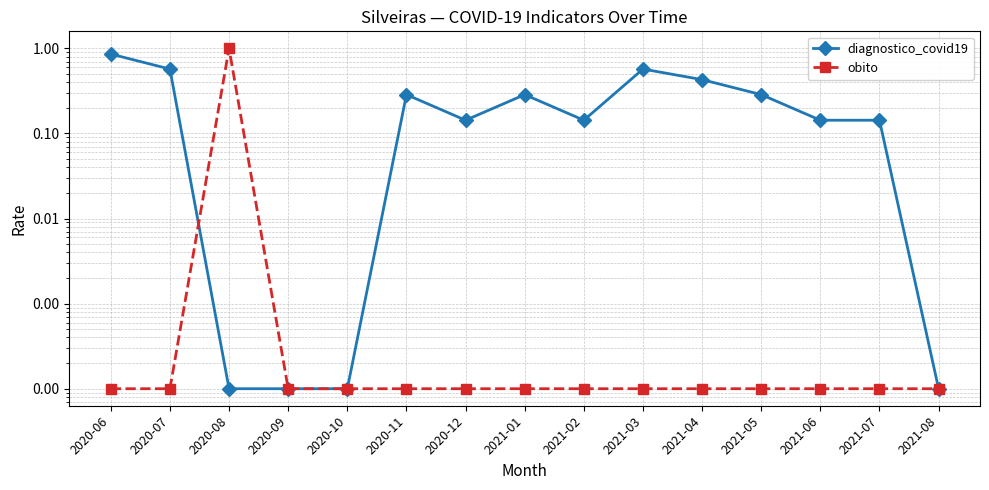

What are all the series names shown in the legend?

diagnostico_covid19, obito